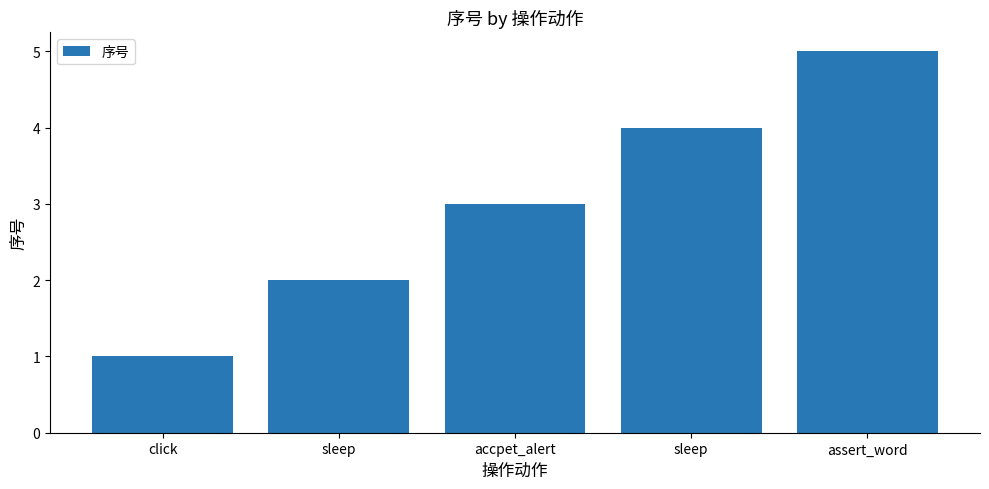

Are the bars horizontal?

No